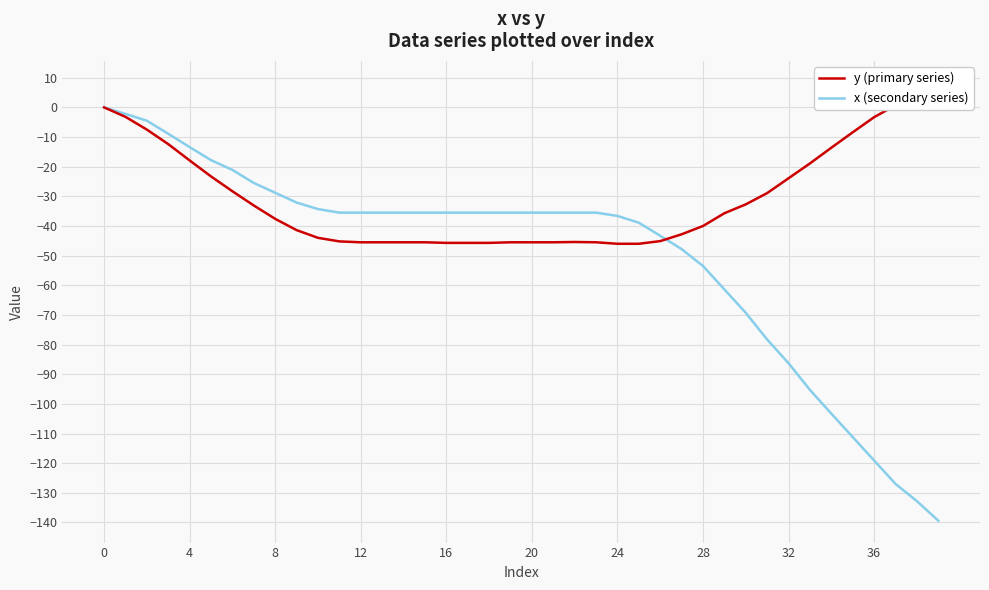

How many data points in y (primary series) are above -37?

19